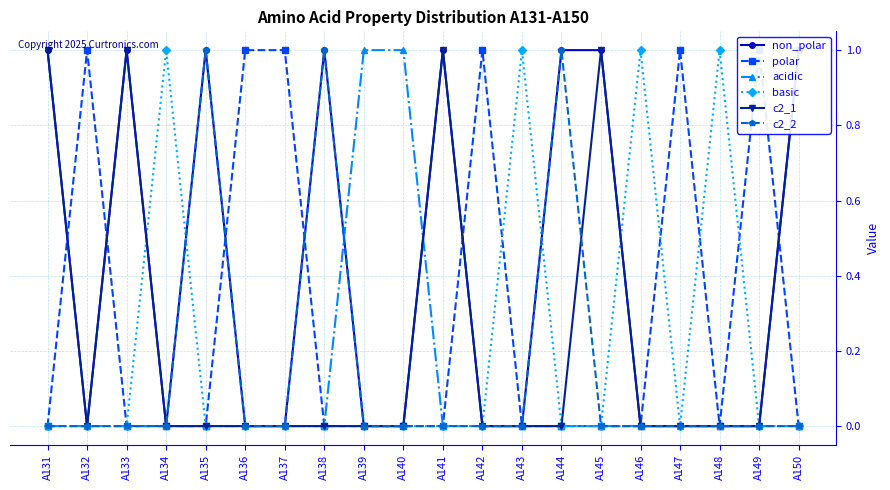

Rank the categories by c2_1 value from lowest to highest.

A132, A134, A135, A136, A137, A138, A139, A140, A142, A143, A144, A146, A147, A148, A149, A131, A133, A141, A145, A150